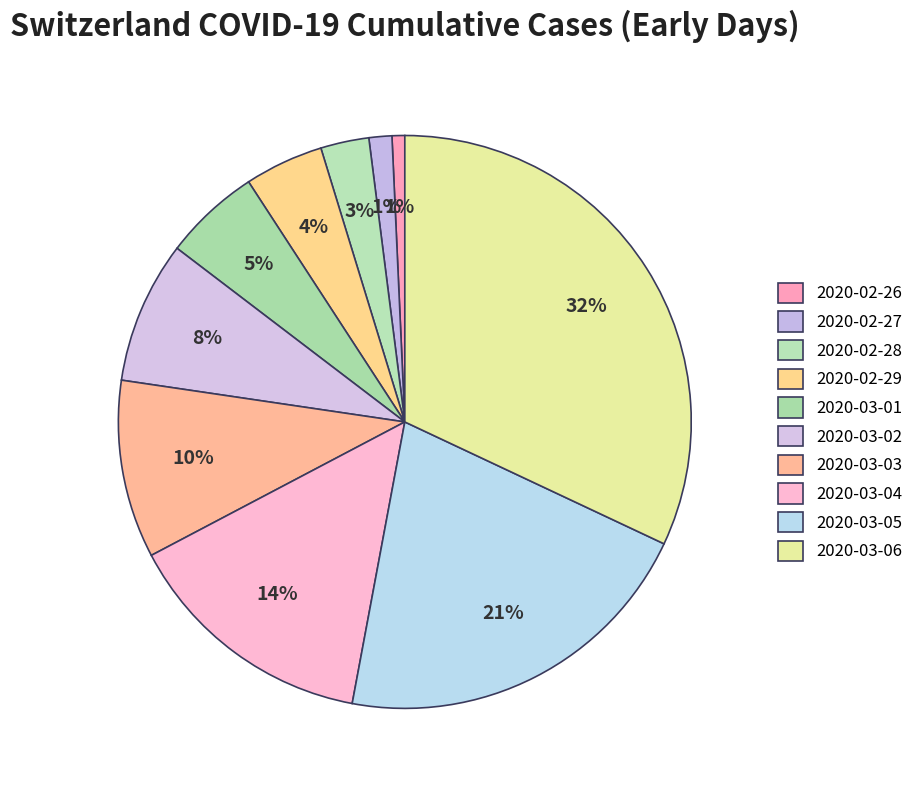

How many segments does this pie chart have?

10